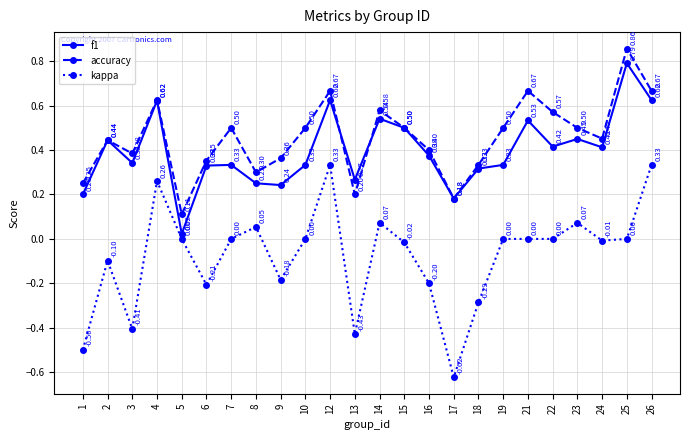

Is the value of kappa at 2 greater than the value of f1 at 16?

No